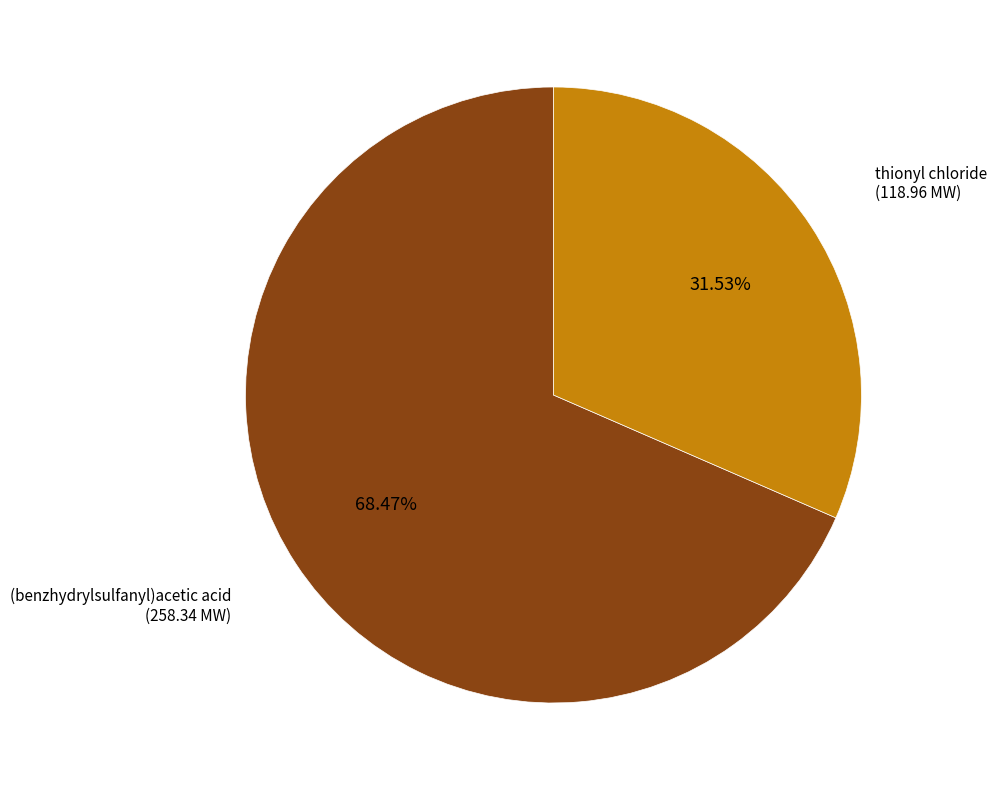

How many slices are in this pie chart?

2